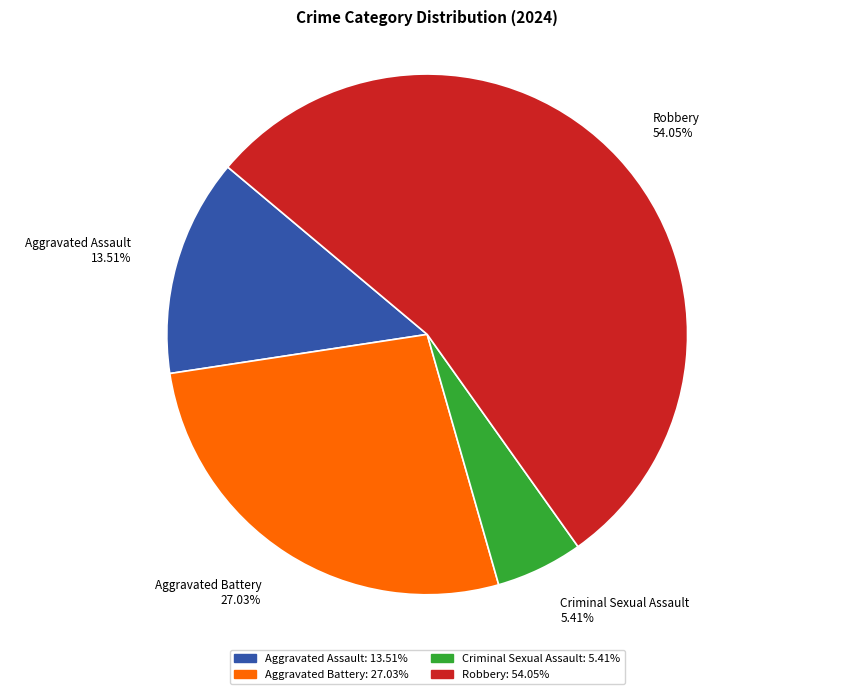

How many segments does this pie chart have?

4